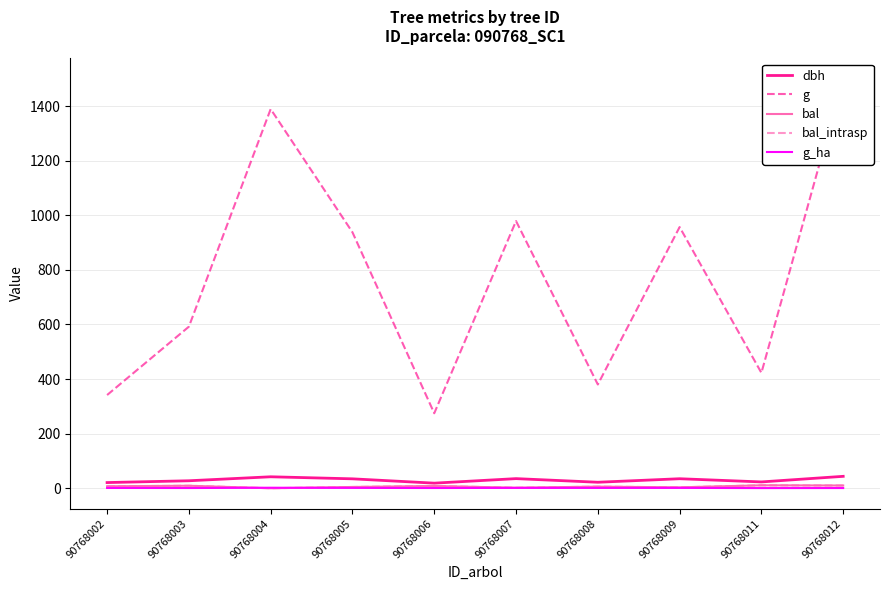

Reading left to right, transcribe all the data shown in this chart.

dbh: 20.9	27.4	42.0	34.5	18.7	35.3	22.0	34.9	23.2	43.7
g: 341.4	591.8	1388.7	937.5	274.6	978.7	380.1	956.6	422.7	1499.9
bal: 7.2	9.2	0.0	4.7	8.3	2.0	6.0	3.4	10.8	10.0
bal_intrasp: 7.2	9.2	0.0	4.7	8.3	2.0	6.0	3.4	10.8	10.0
g_ha: 1.1	0.8	2.0	1.3	0.9	1.4	1.2	1.4	0.6	0.8